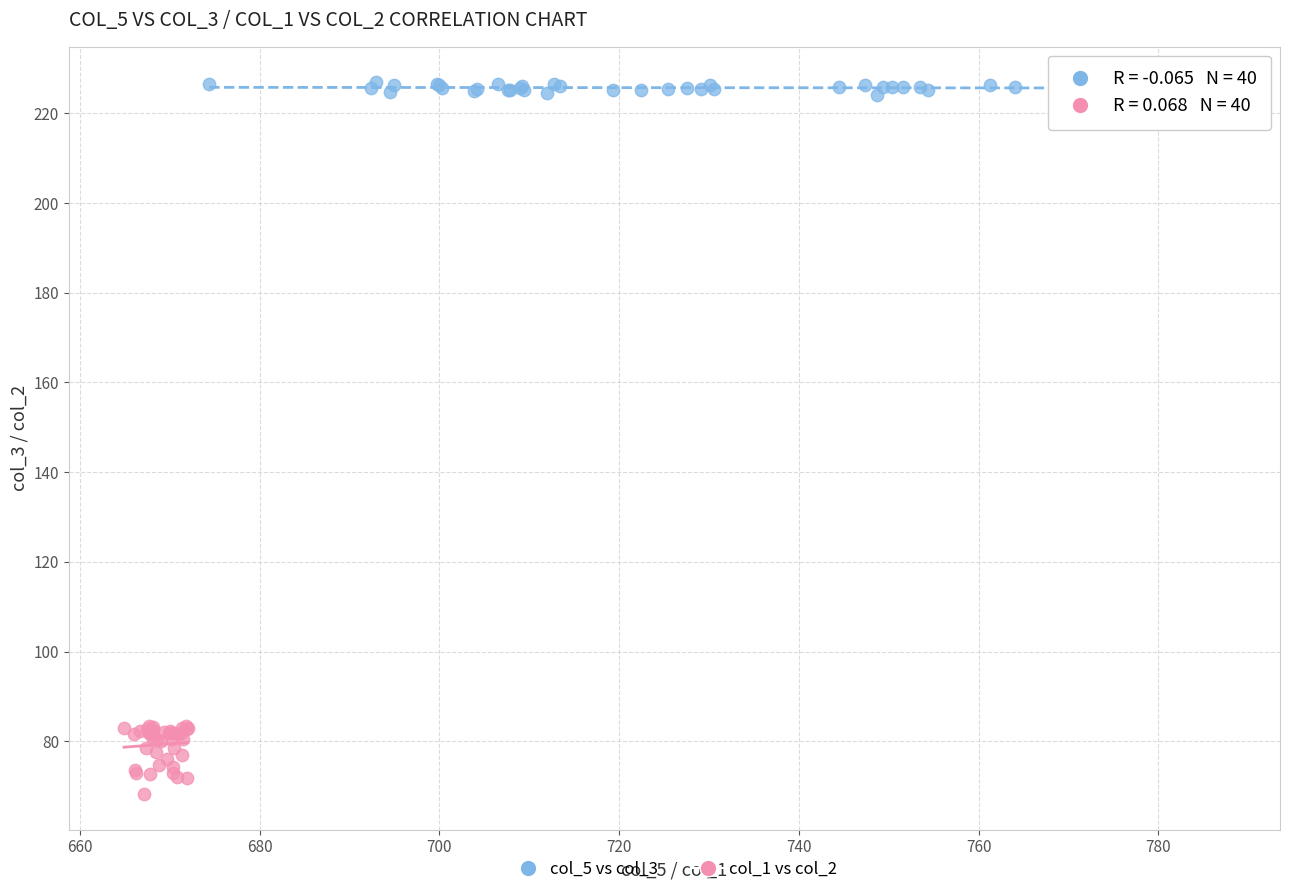

Which series reaches the maximum Y coordinate?

col_5 vs col_3